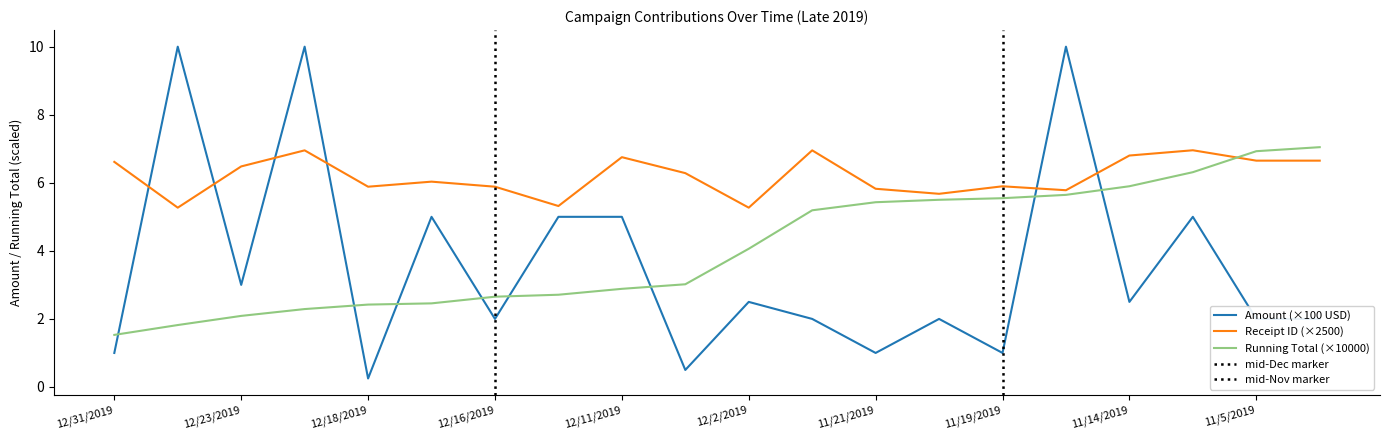

Where does the Running Total series first go above 4?

12/2/2019